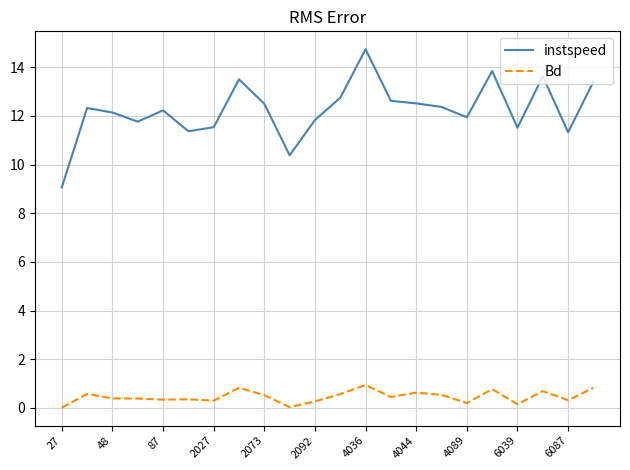

In instspeed, how many points are lower than both neighbors (excluding endpoints)?

6